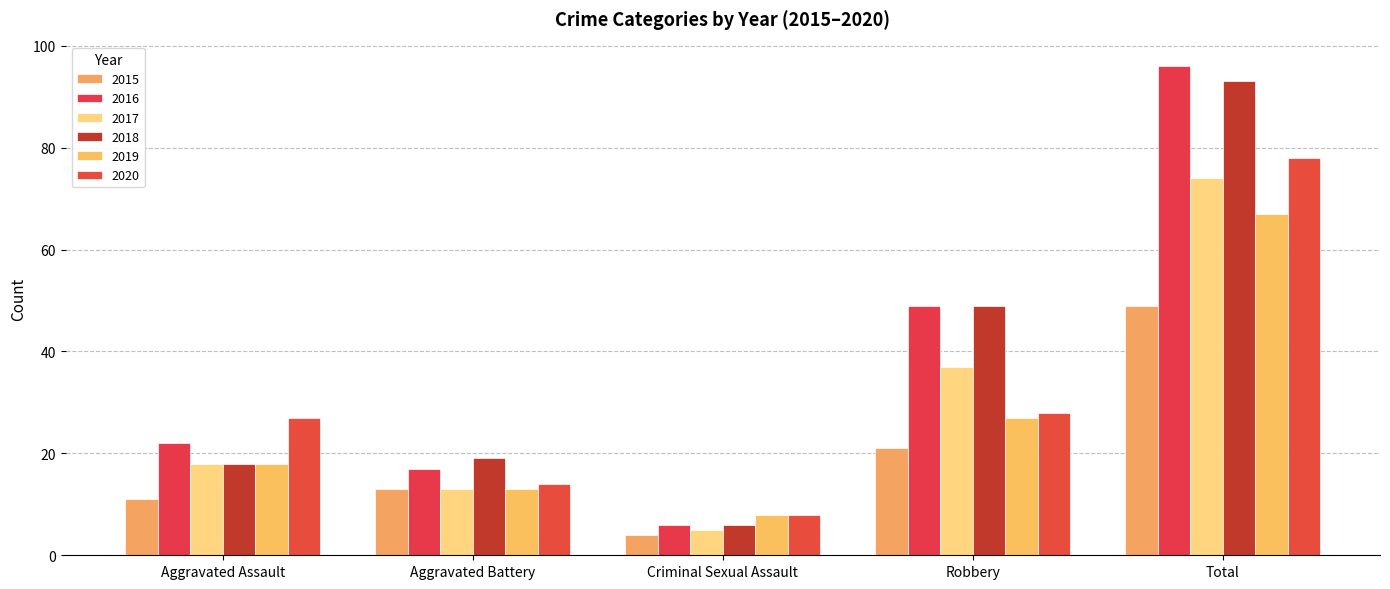

How many bars are there in total?

30